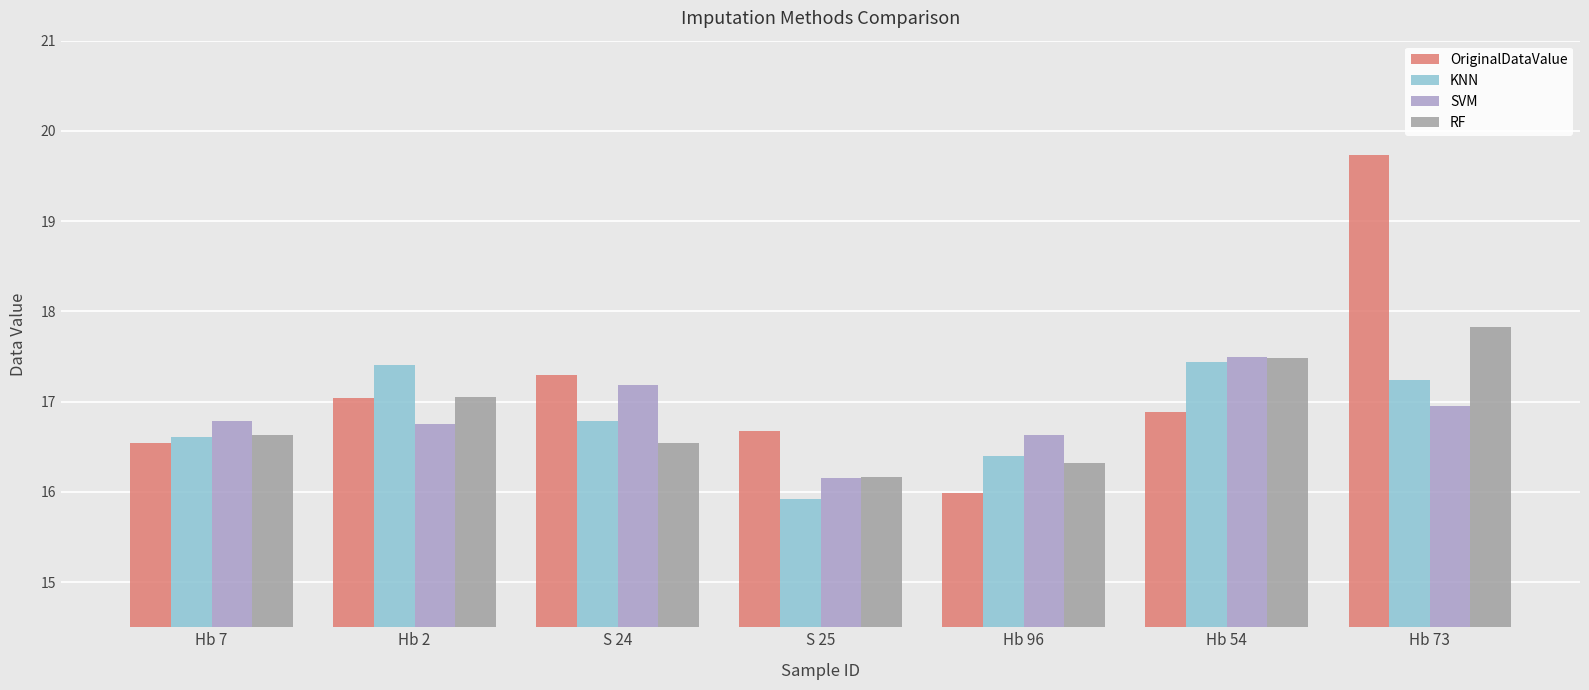

Reading right to left, what are all the values shown in this chart?

OriginalDataValue: Hb 73=19.7	Hb 54=16.9	Hb 96=16.0	S 25=16.7	S 24=17.3	Hb 2=17.0	Hb 7=16.5
KNN: Hb 73=17.2	Hb 54=17.4	Hb 96=16.4	S 25=15.9	S 24=16.8	Hb 2=17.4	Hb 7=16.6
SVM: Hb 73=17.0	Hb 54=17.5	Hb 96=16.6	S 25=16.2	S 24=17.2	Hb 2=16.8	Hb 7=16.8
RF: Hb 73=17.8	Hb 54=17.5	Hb 96=16.3	S 25=16.2	S 24=16.5	Hb 2=17.1	Hb 7=16.6